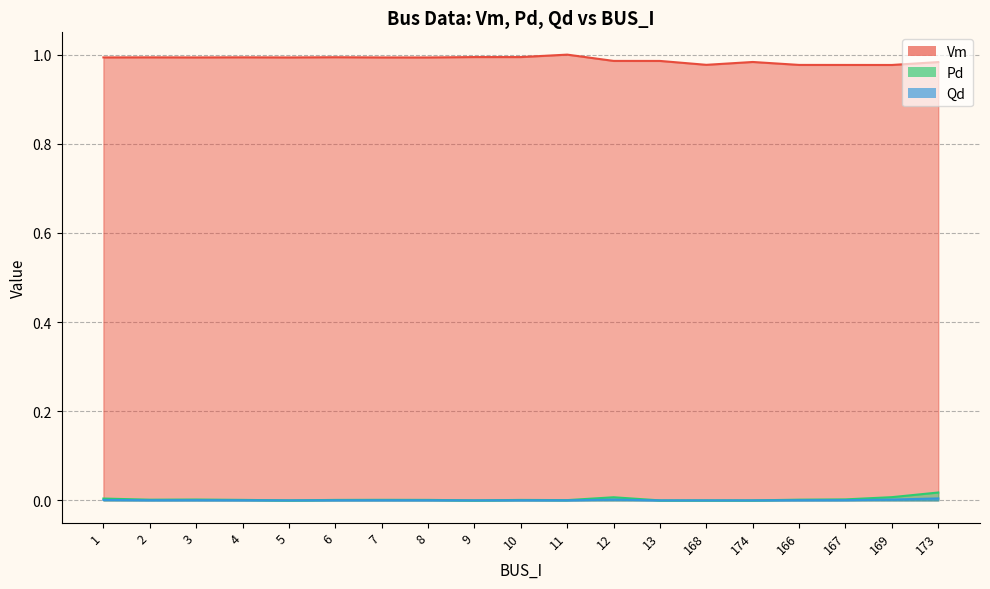

What is the label of the 16th point from the left?

166